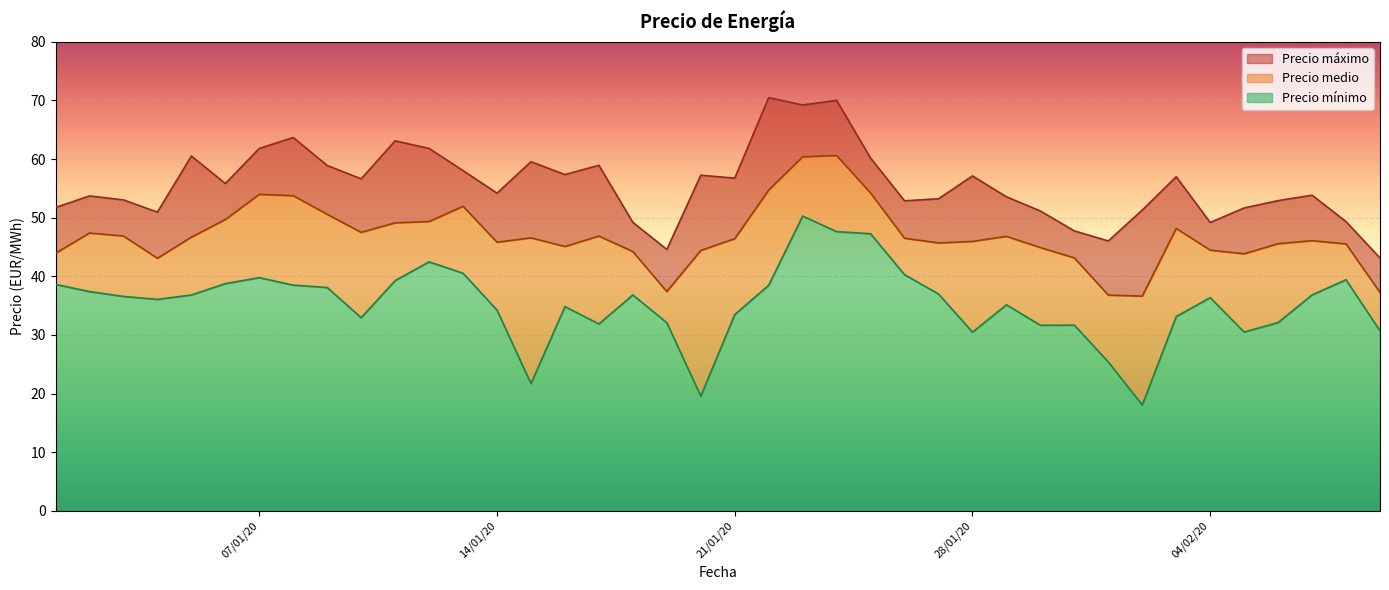

Where is Precio m\u00ednimo nearest to the value 34?

14/01/20